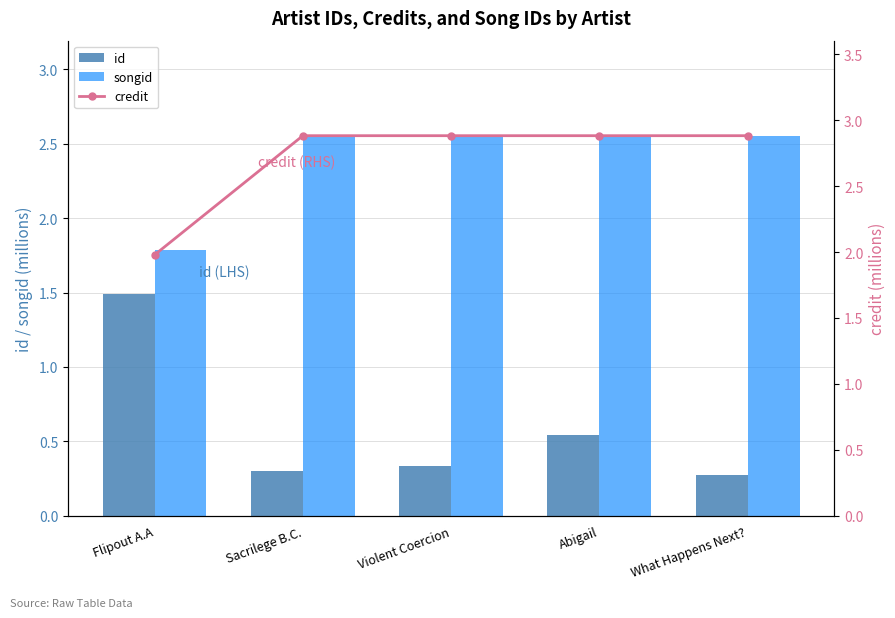

At which label is id closest to 0?

What Happens Next?